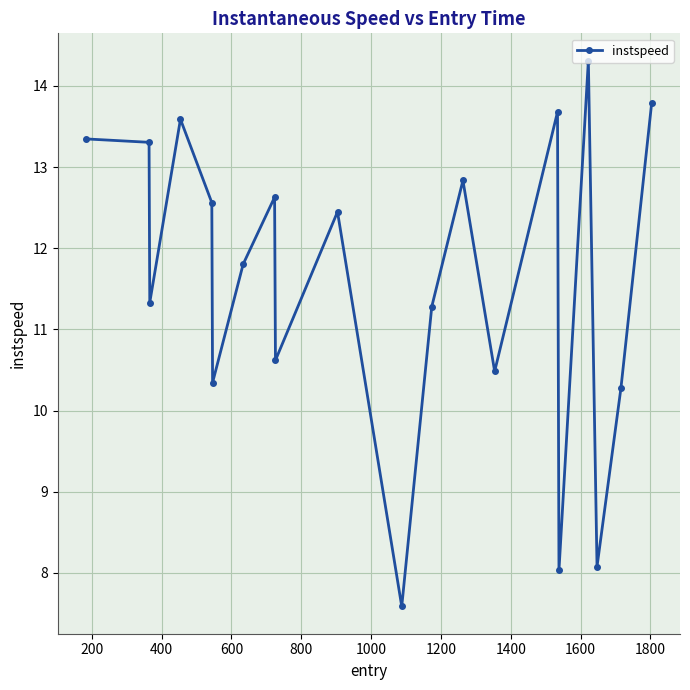

What is the minimum value shown in the chart?

7.6